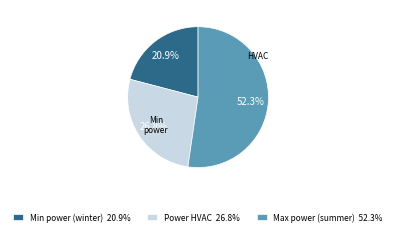

Which slice is the largest?

Max power (summer) 52.3%